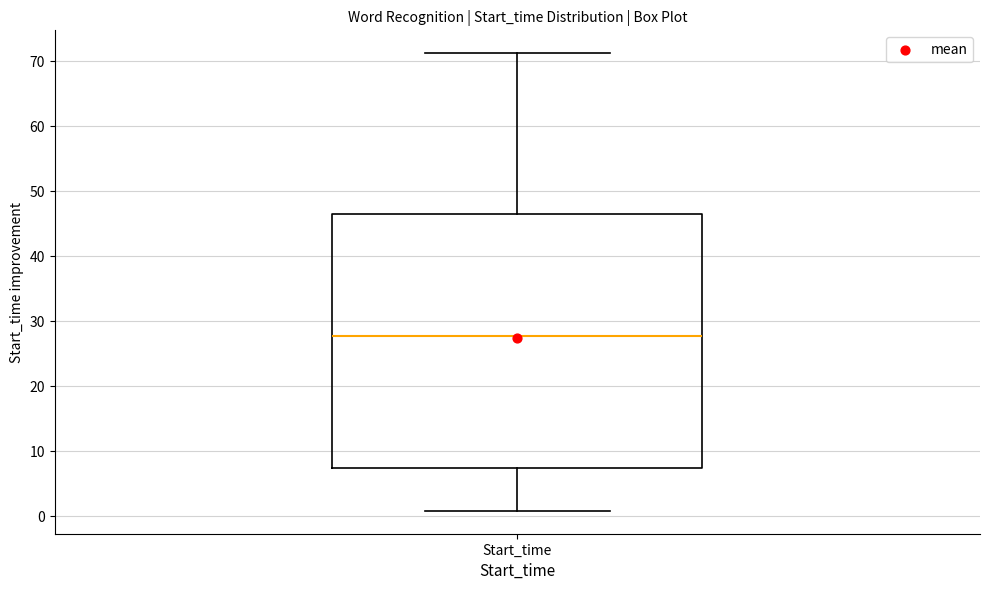

Transcribe this box plot: give where the median line is, the range the box spans, and where the two whiskers end, as read against the y-axis. The values are not printed on the chart, so give them approximately, as read against the axis.

median 28, box 7 to 46, whiskers 1 to 71